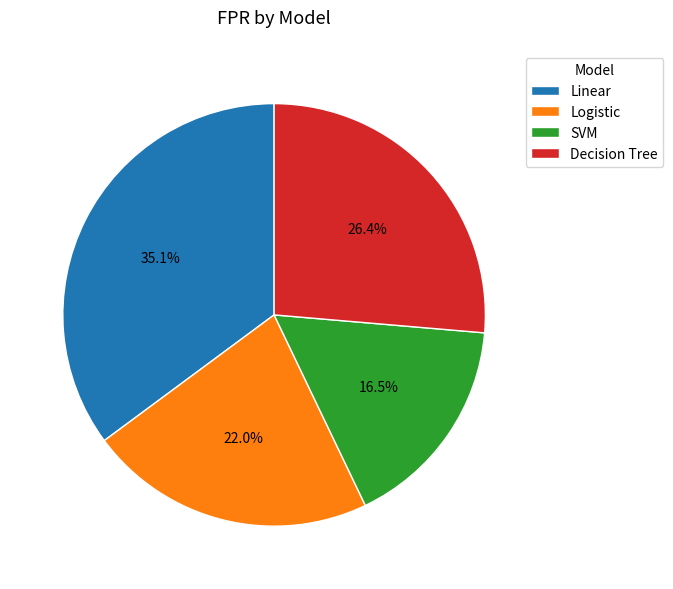

Which category has the smallest portion of the pie?

SVM